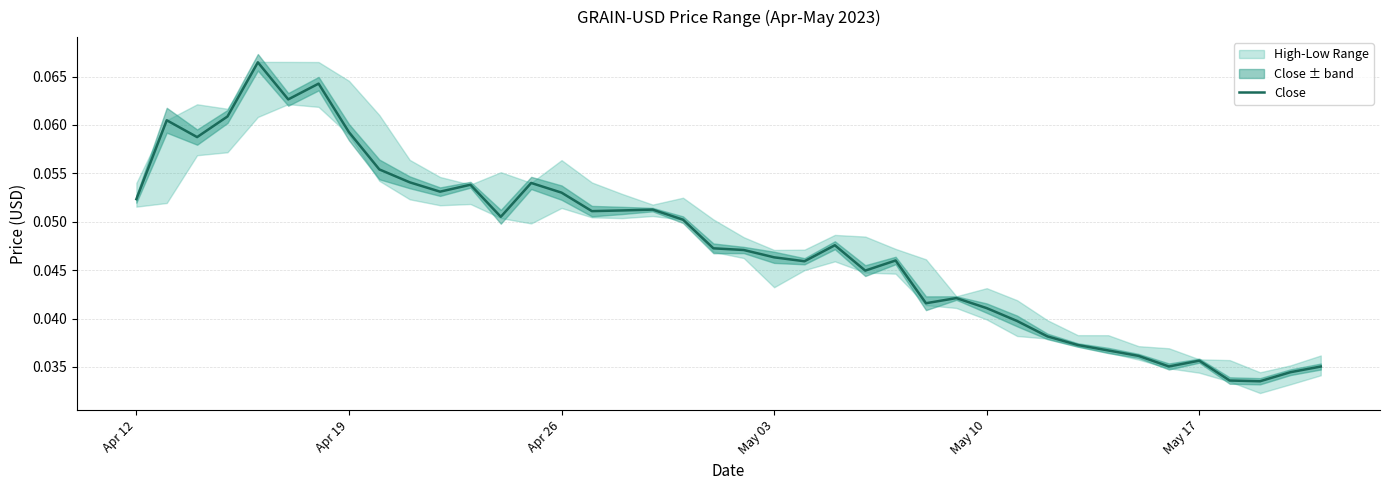

The chart shows a value of 0.0 at 29. True or false?

False